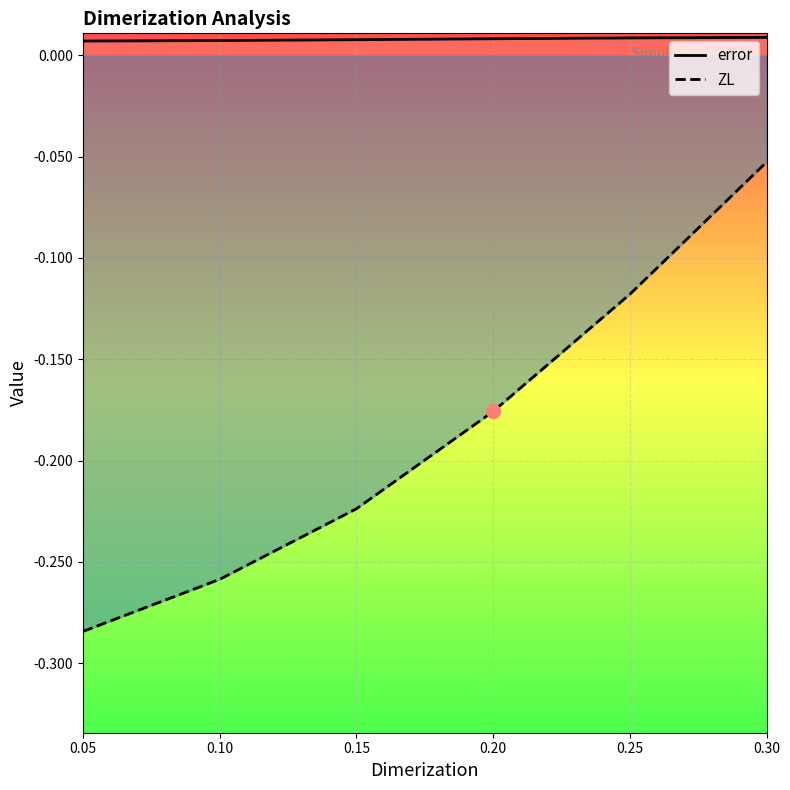

Is the value of error at 0.15 greater than the value of ZL at 0.05?

Yes